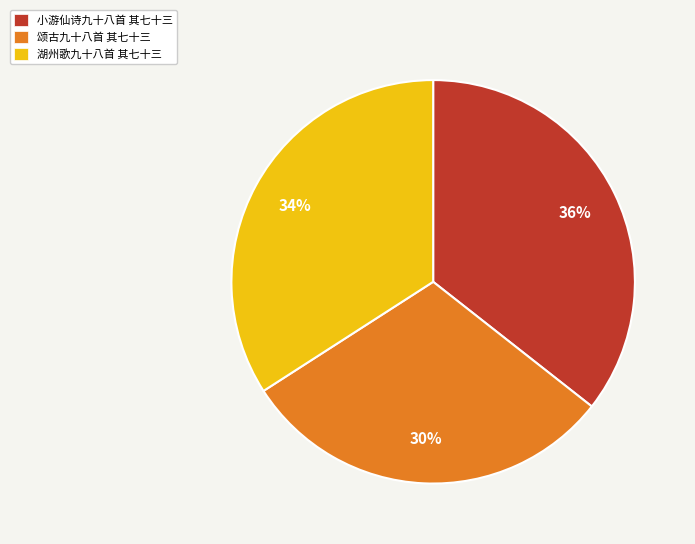

Does 湖州歌九十八首 其七十三 account for over 50% of the chart?

No